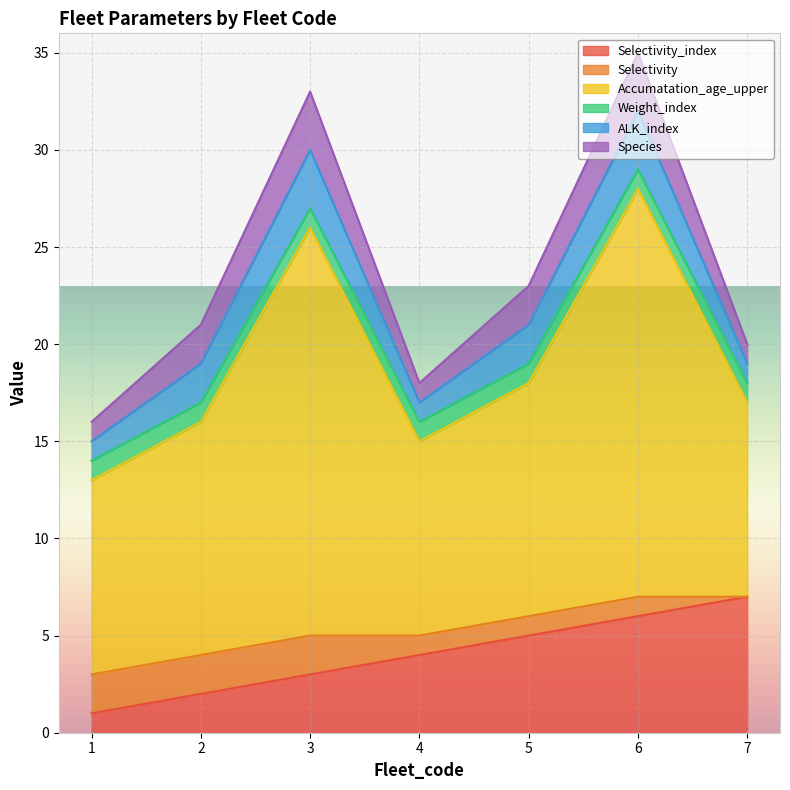

Between 4 and 7, which series saw the biggest shift?

Selectivity_index